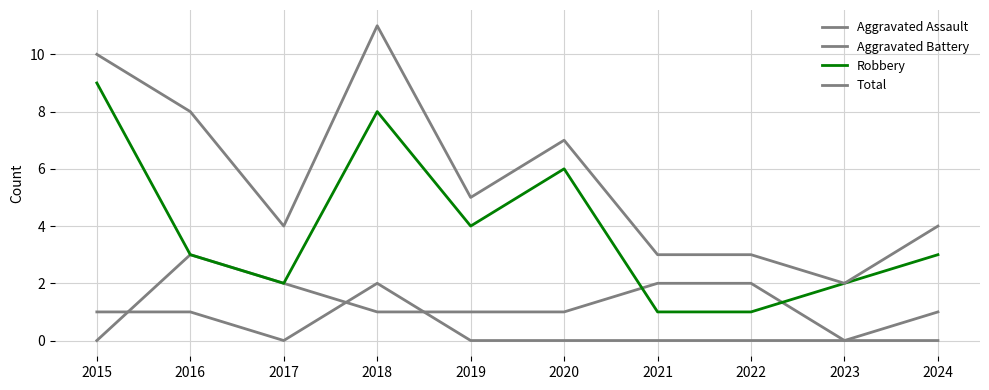

Does the chart have visible grid lines?

Yes